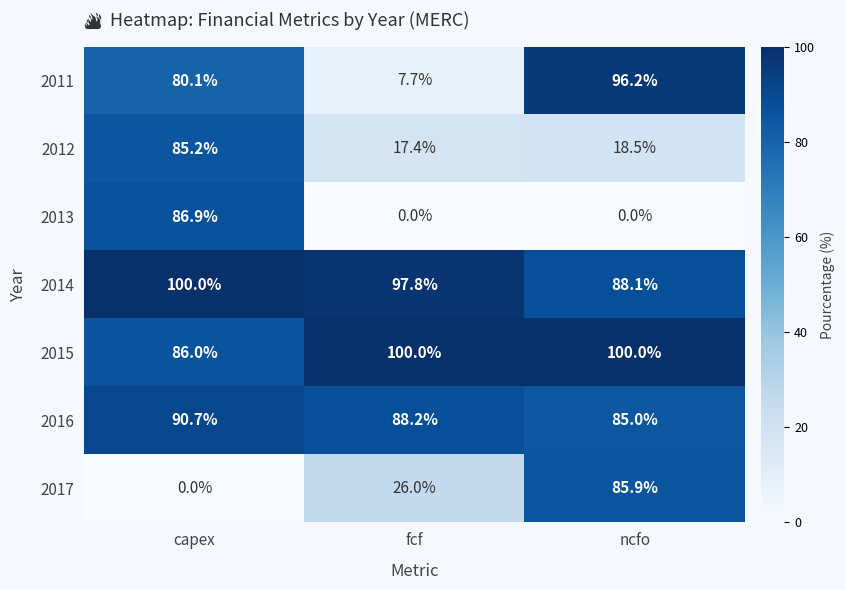

Is it true that 2017 equals 85.9 at ncfo?

True